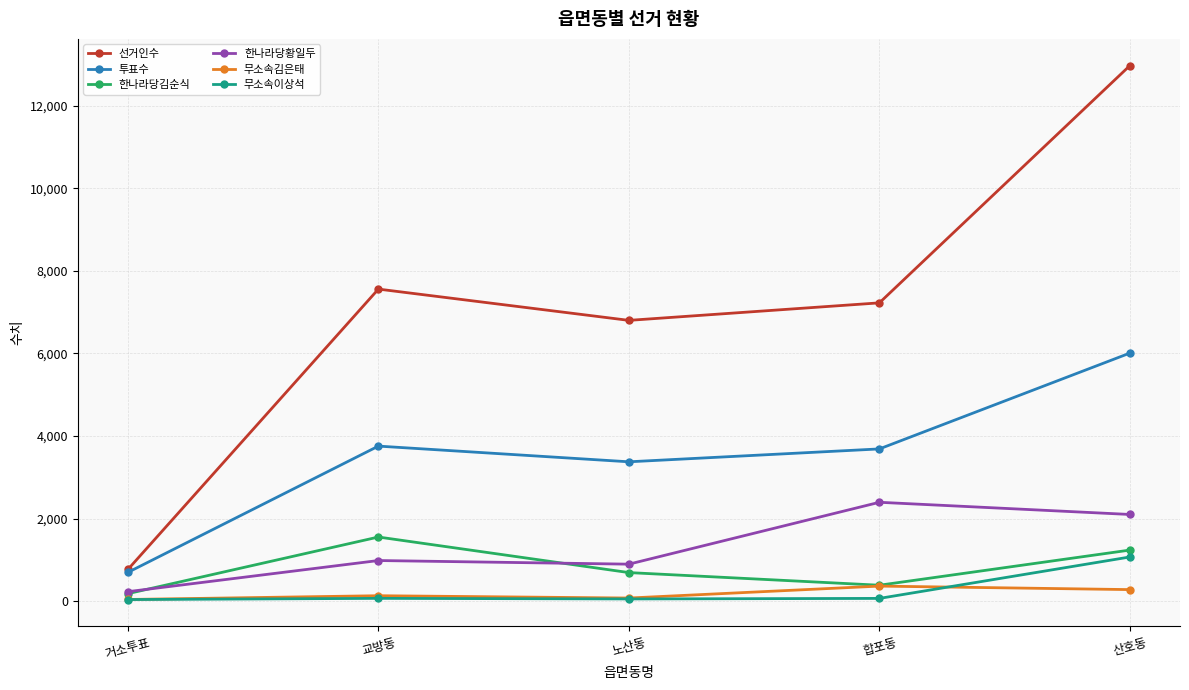

What is the maximum value shown in the chart?

12970